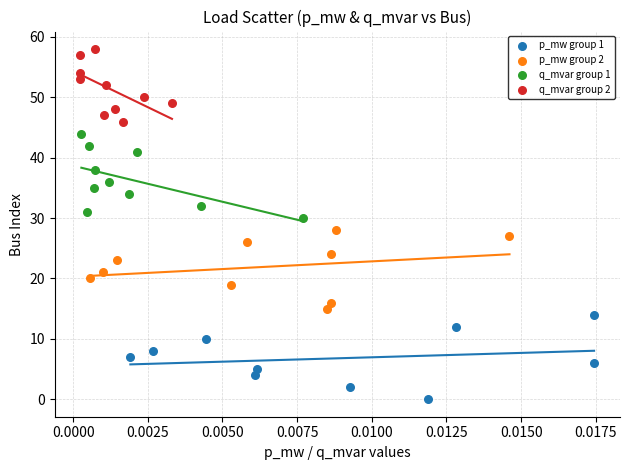

Which series contains the highest Y value?

q_mvar group 2